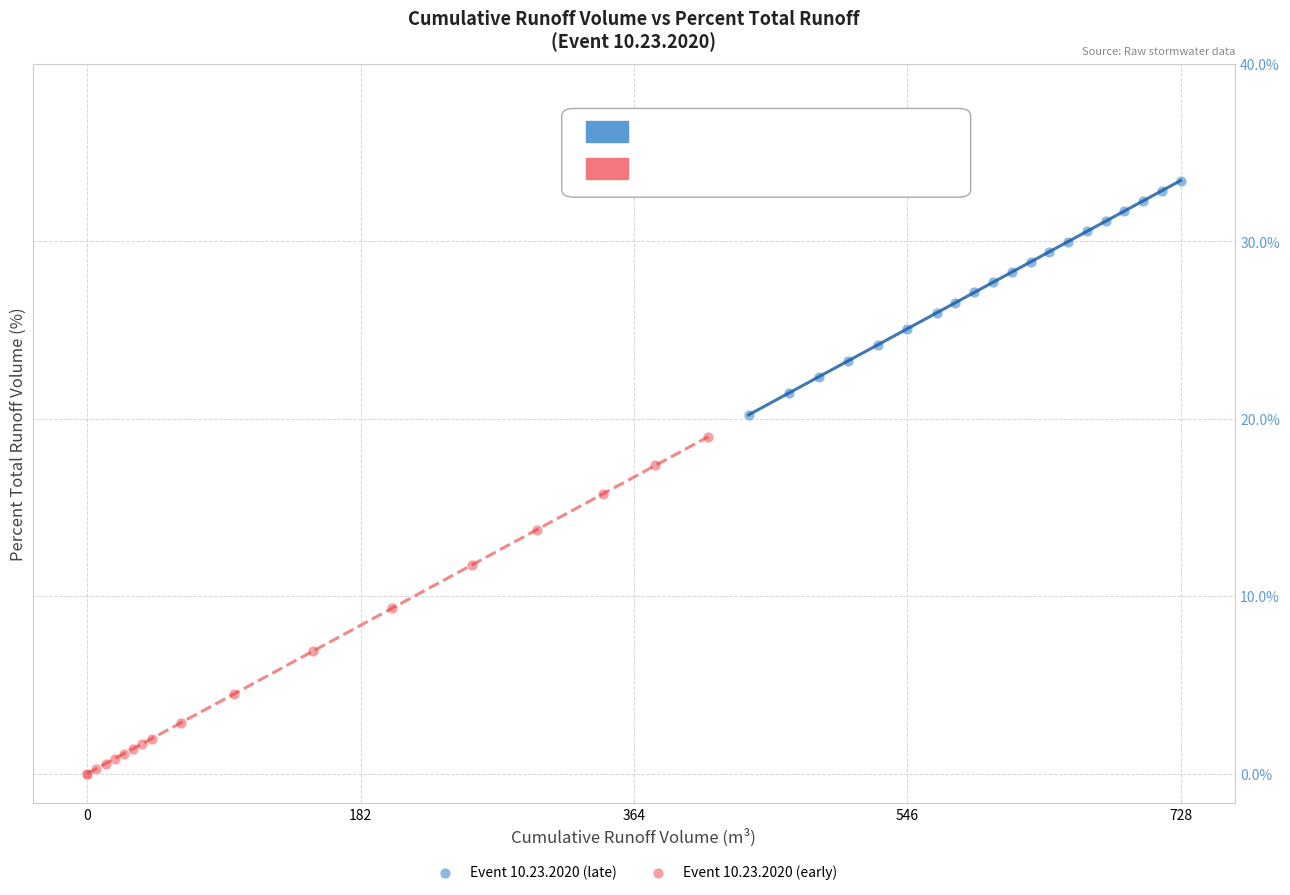

What are all the series names shown in the legend?

Event 10.23.2020 (late), Event 10.23.2020 (early)